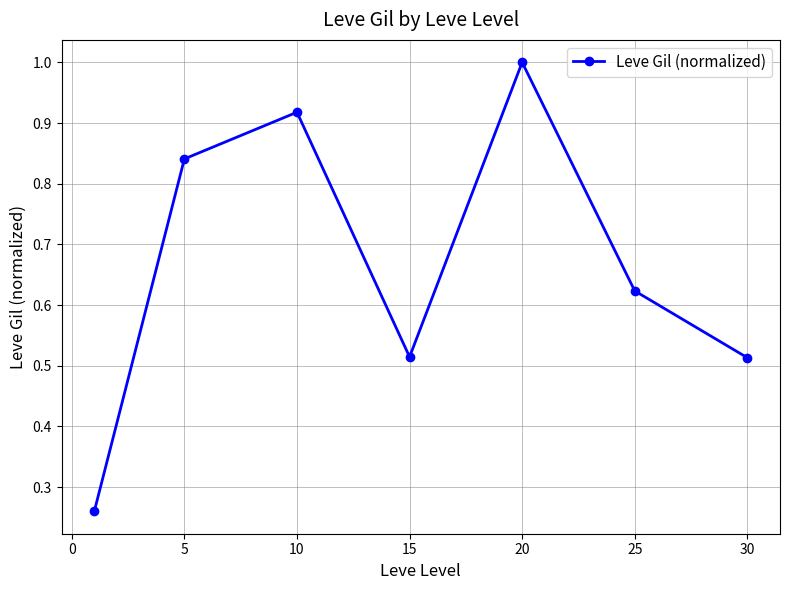

What is the difference between the second highest and minimum values?

0.7